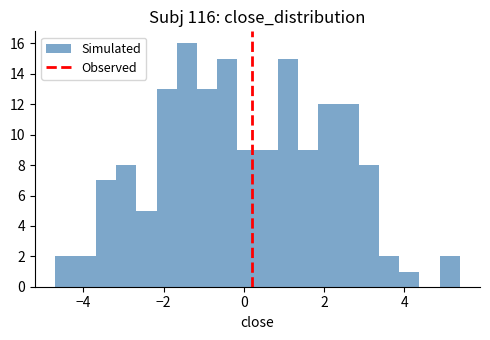

Read against the x-axis, roughly where is the centre of the tallest bar?

-1.4